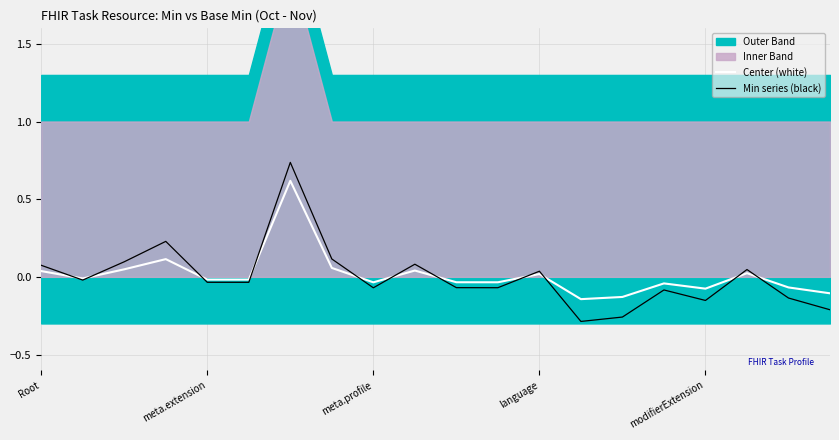

What is the difference between the second highest and second lowest values in the Center (white) series?

0.2